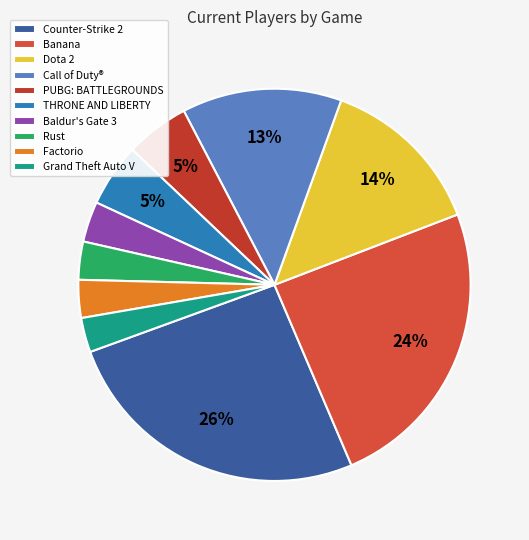

Is it true that Banana is 24% of the pie?

True